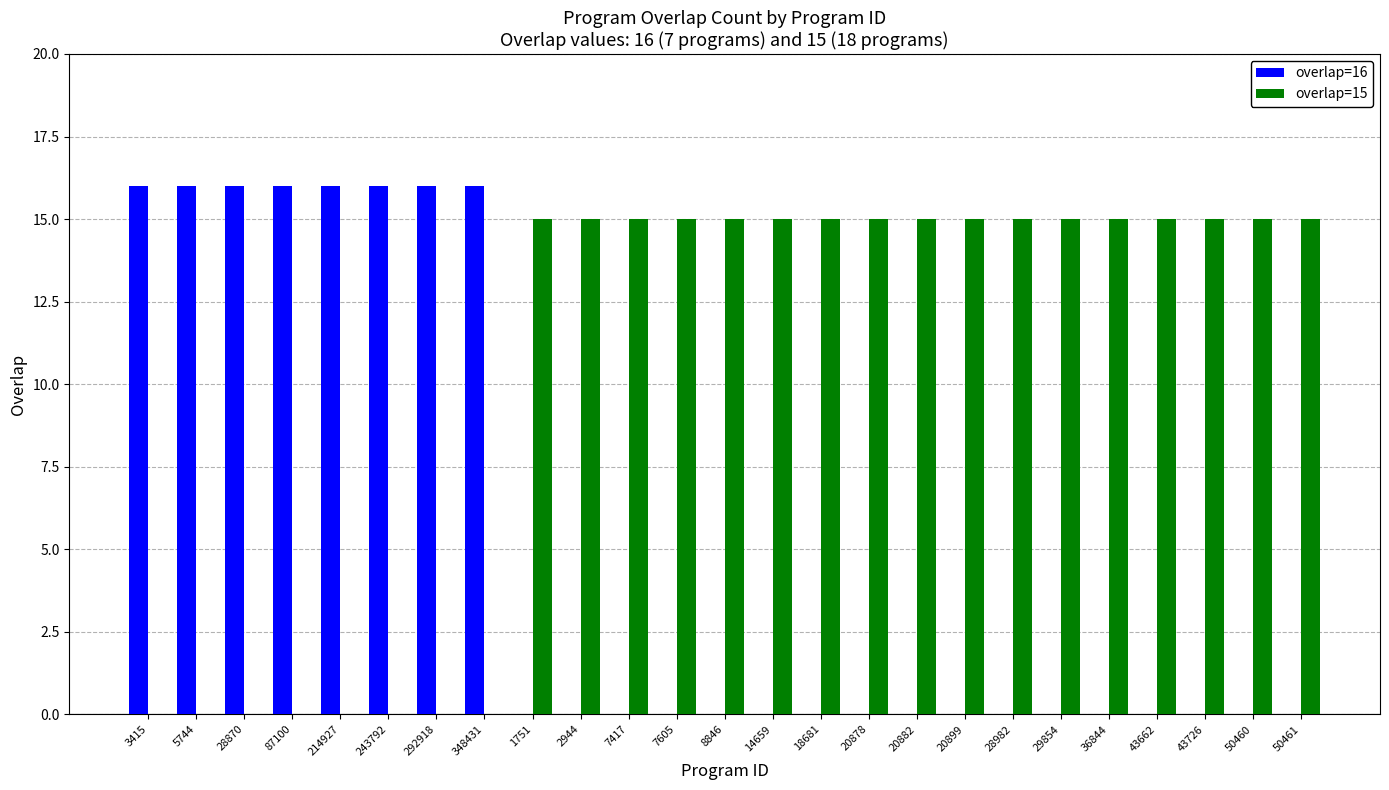

Is the value of overlap=16 at 292918 greater than the value of overlap=15 at 50461?

Yes